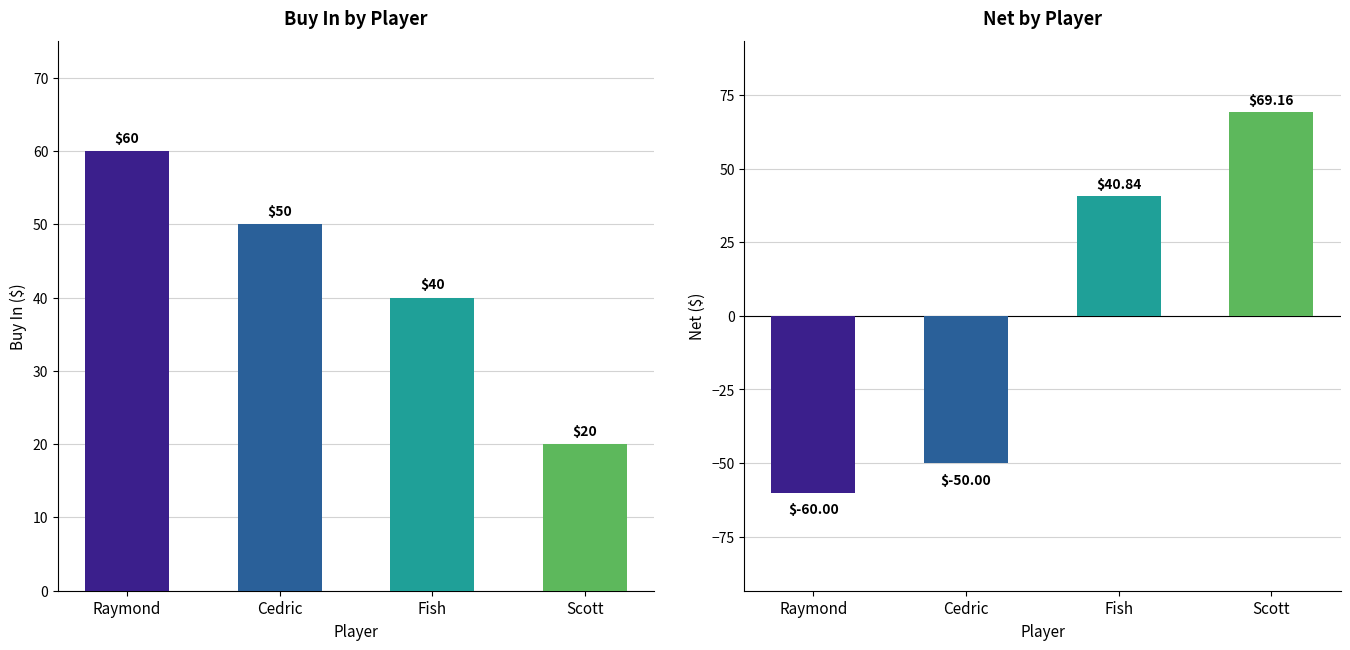

True or false: Buy in has a value of 88.4 at Cedric.

False